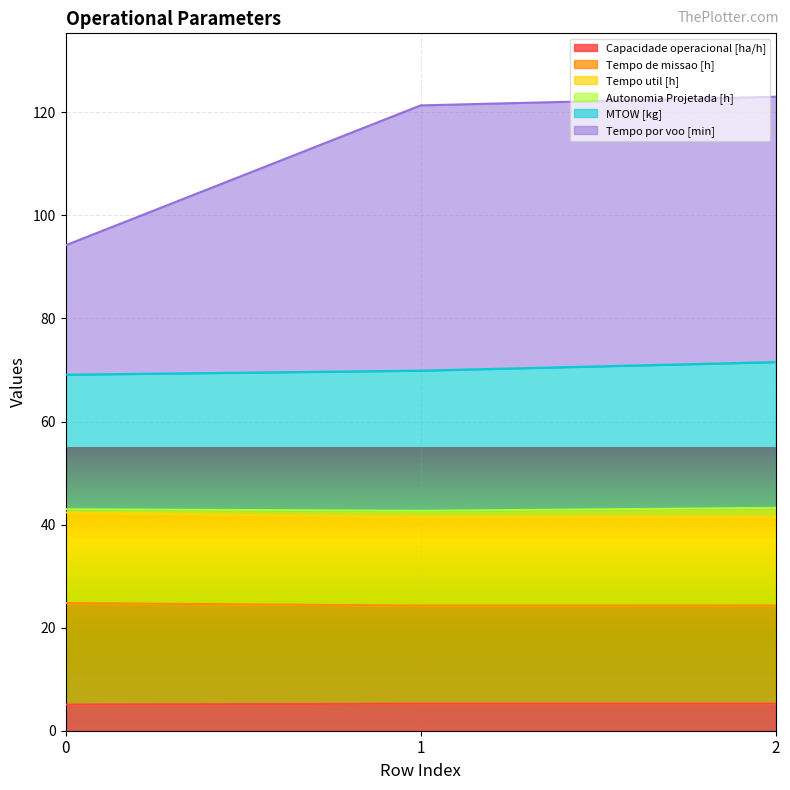

Does the chart display data point markers on the line(s)?

No